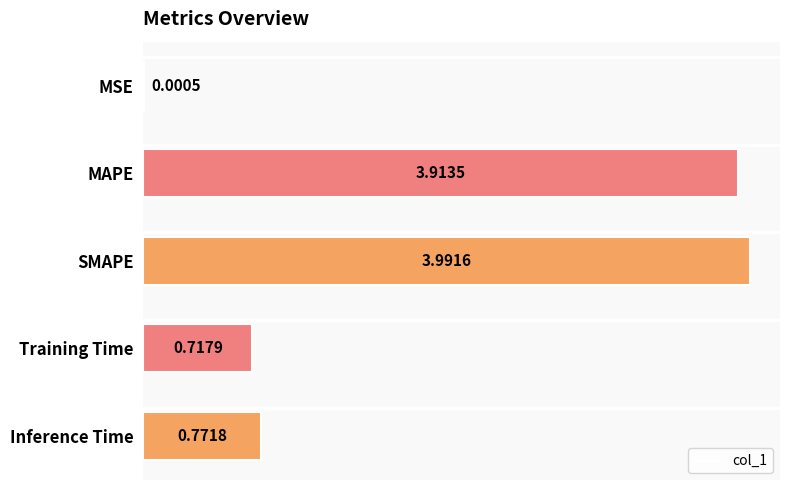

Where is the data nearest to the value 1?

Inference Time